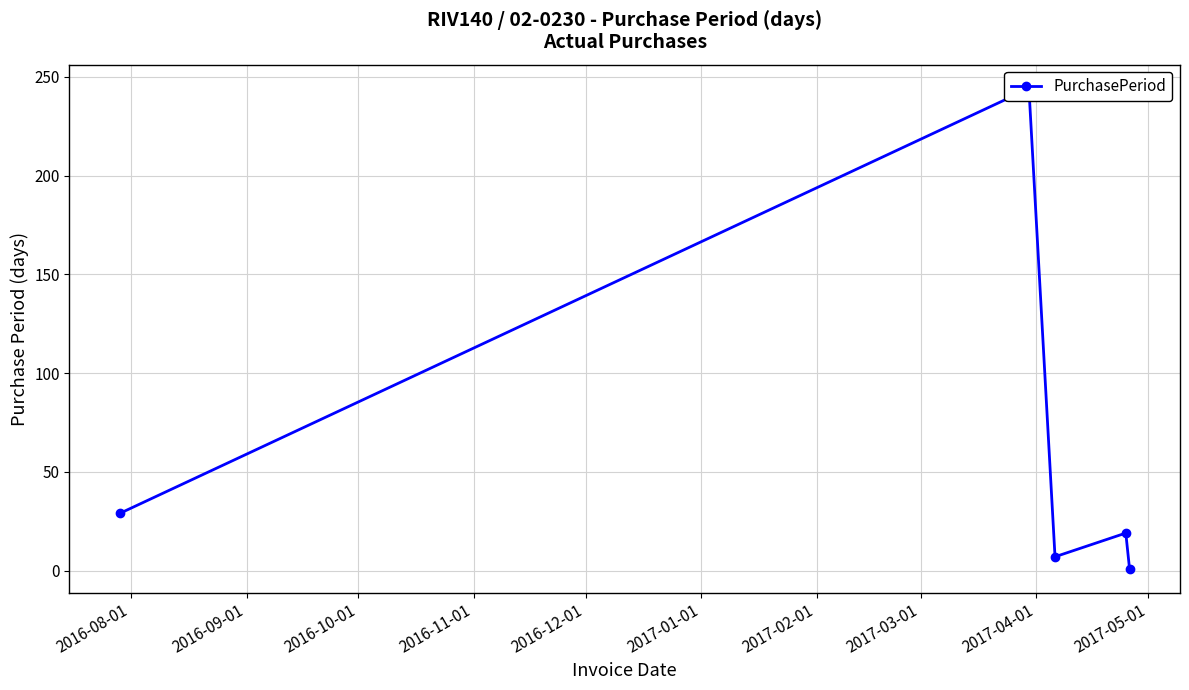

Count the number of categories in the chart.

5